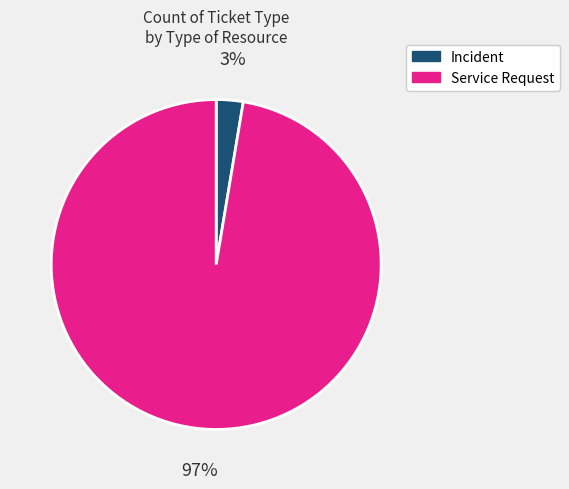

Is it true that Service Request is 97% of the pie?

True